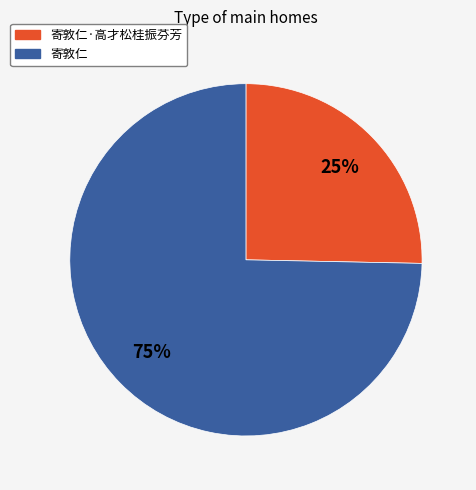

Count the number of slices in the pie.

2